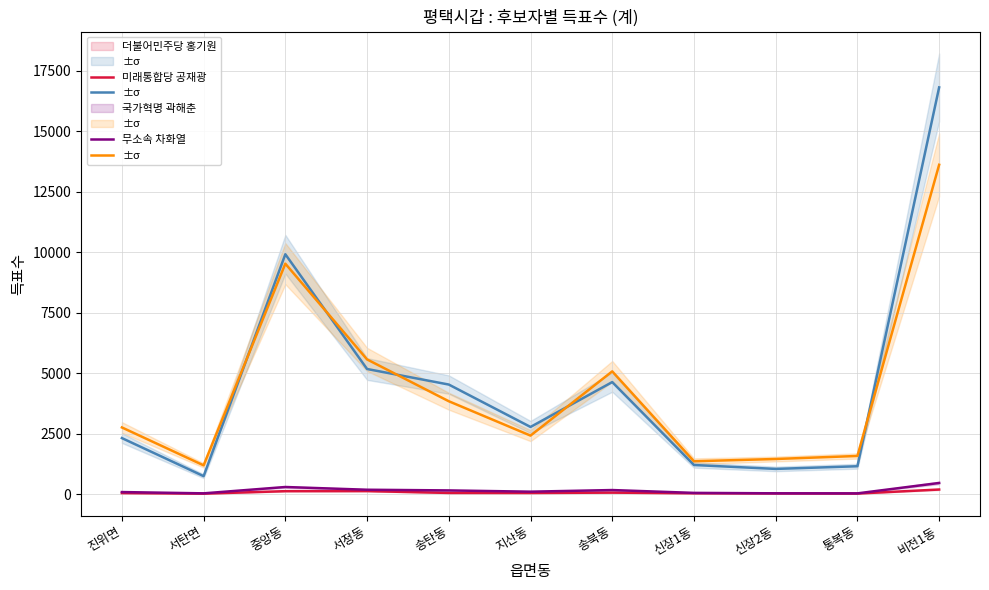

At how many categories does at least one series exceed 15007?

1